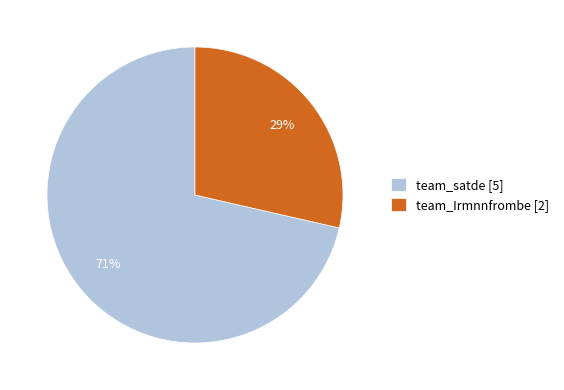

Which category accounts for the majority?

team_satde